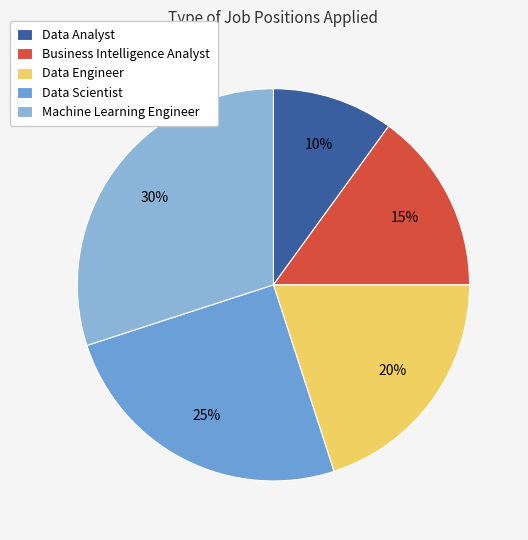

To the nearest percent, what percentage of the pie is Data Scientist?

25%